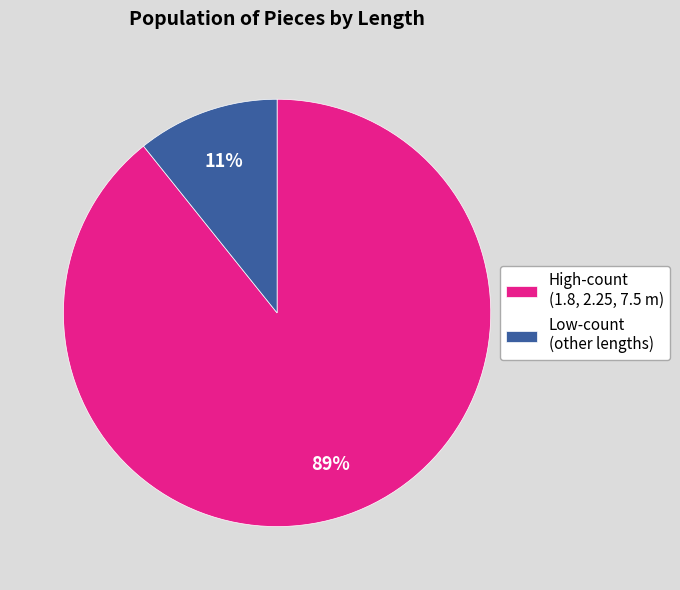

Do High-count (1.8, 2.25, 7.5 m) and Low-count (other lengths) together represent more than half of the pie?

Yes